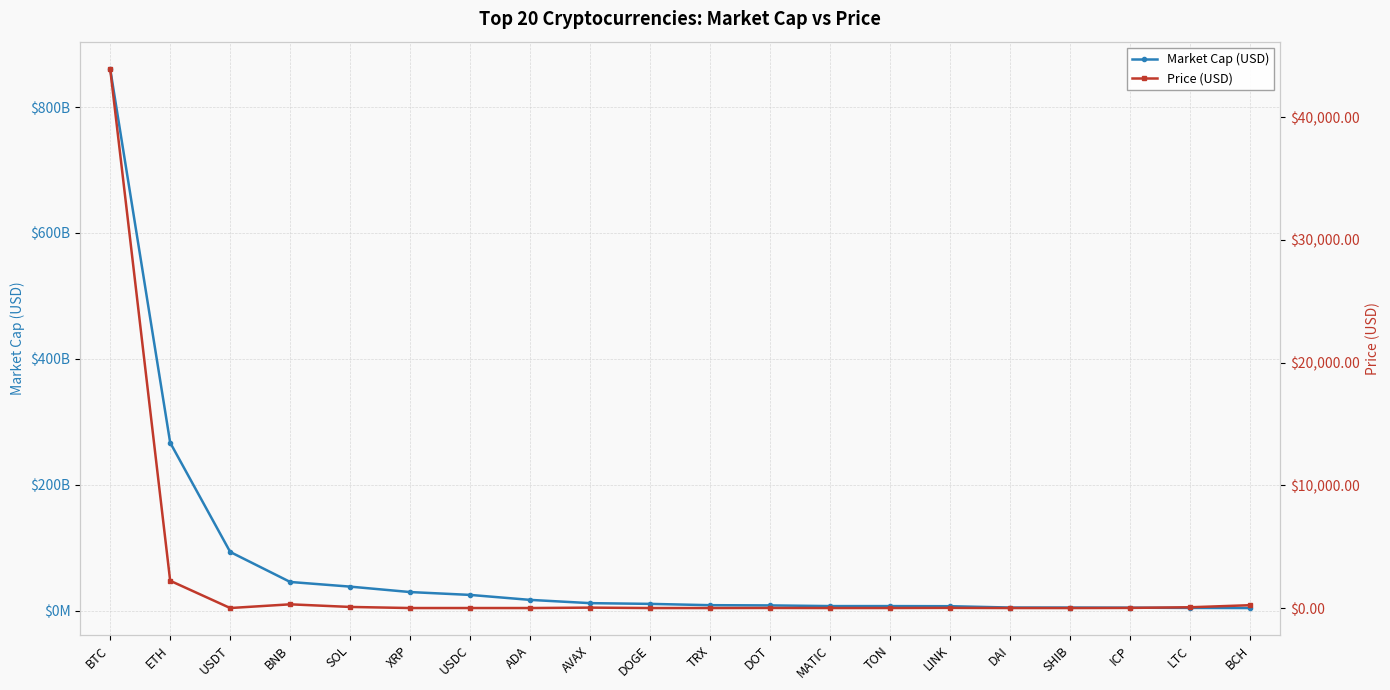

What is the difference between the maximum and second lowest values in the Market Cap (USD) series?

856192460139.7